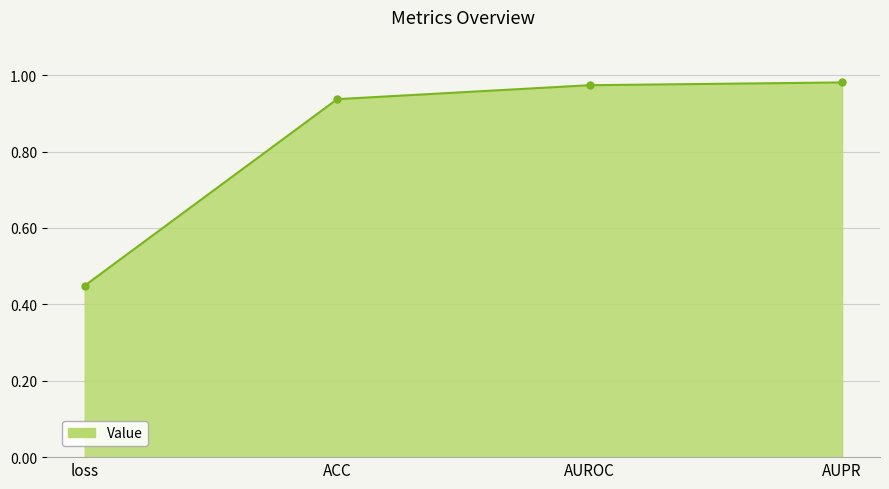

The value at AUPR is 1.7. True or false?

False